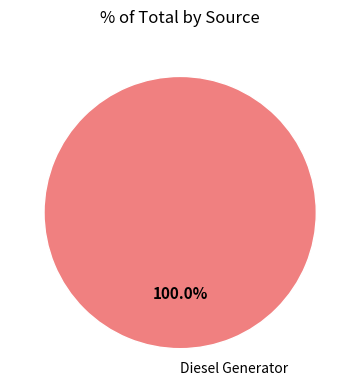

Does any single category account for the majority?

Yes